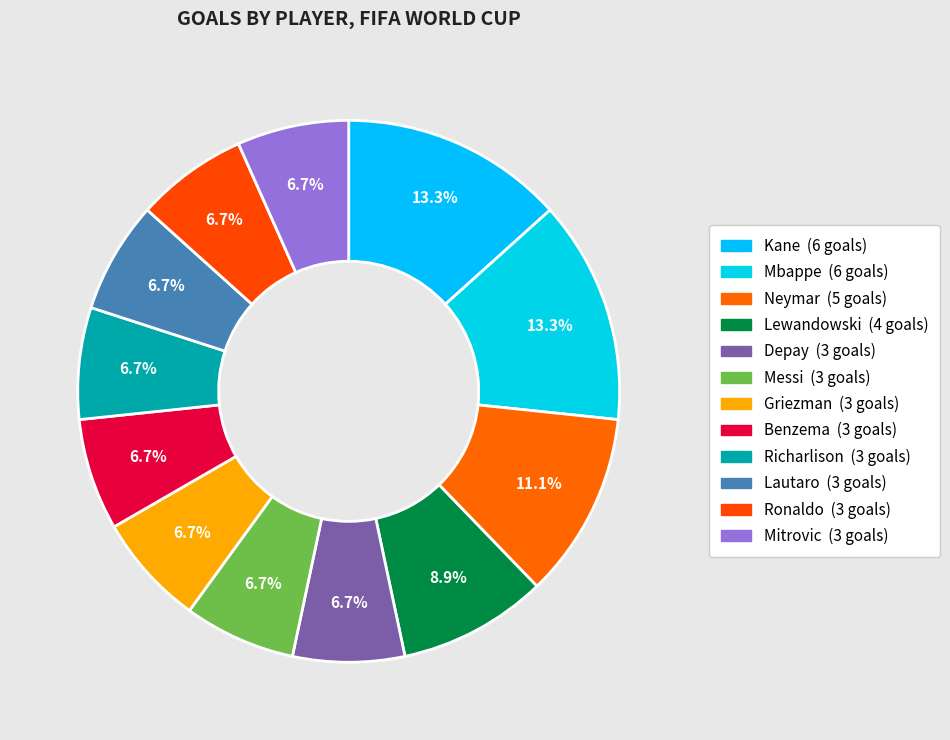

Rank the categories by value from lowest to highest.

Depay, Messi, Griezman, Benzema, Richarlison, Lautaro, Ronaldo, Mitrovic, Lewandowski, Neymar, Kane, Mbappe